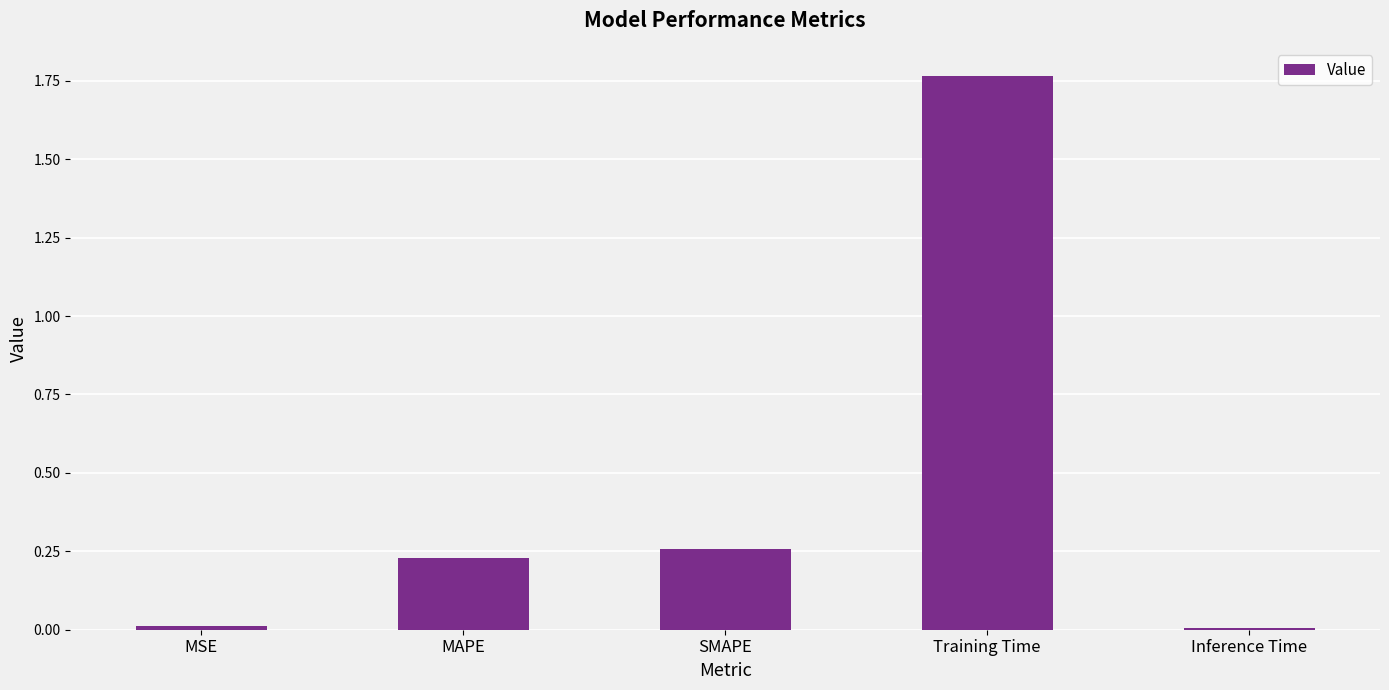

How many distinct data groups are displayed?

1